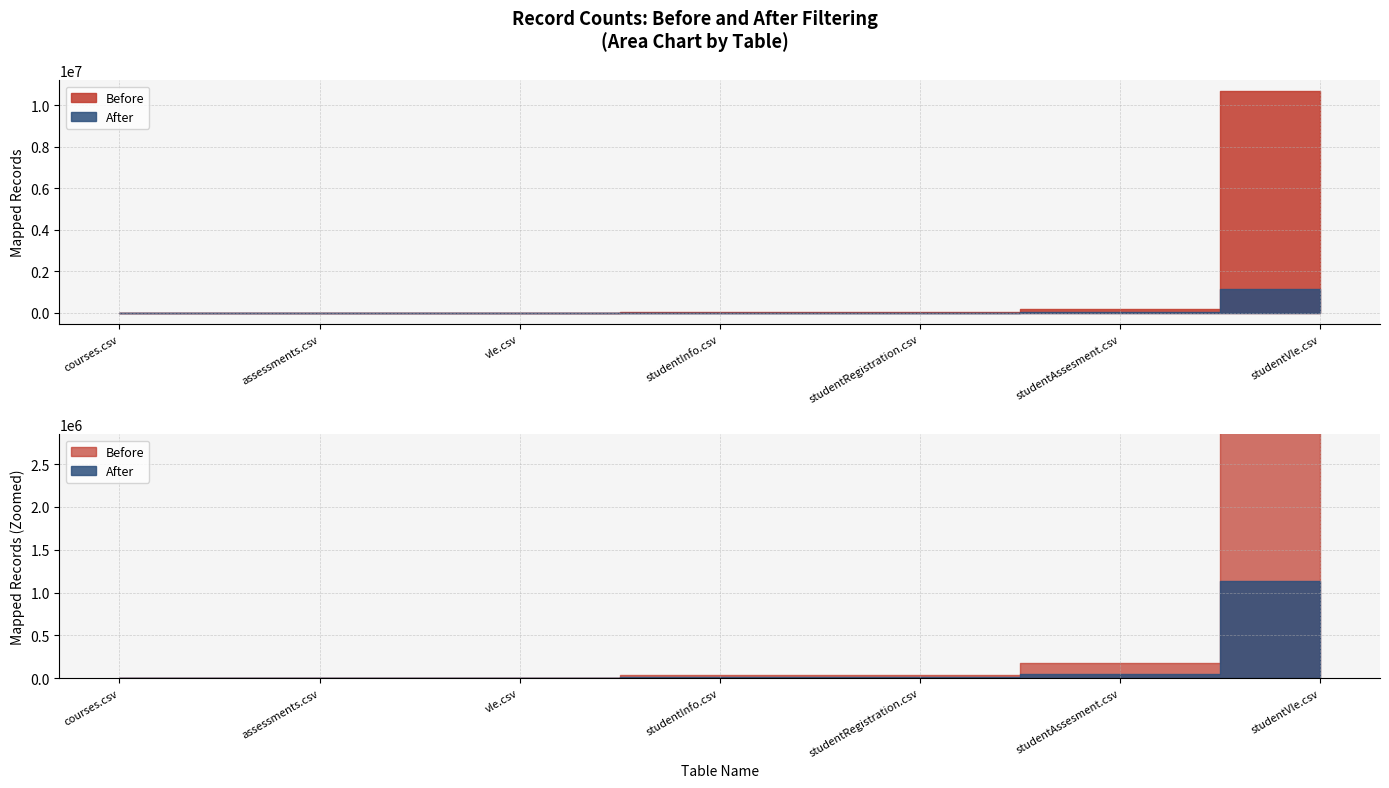

What is the label of the 7th point from the right?

courses.csv